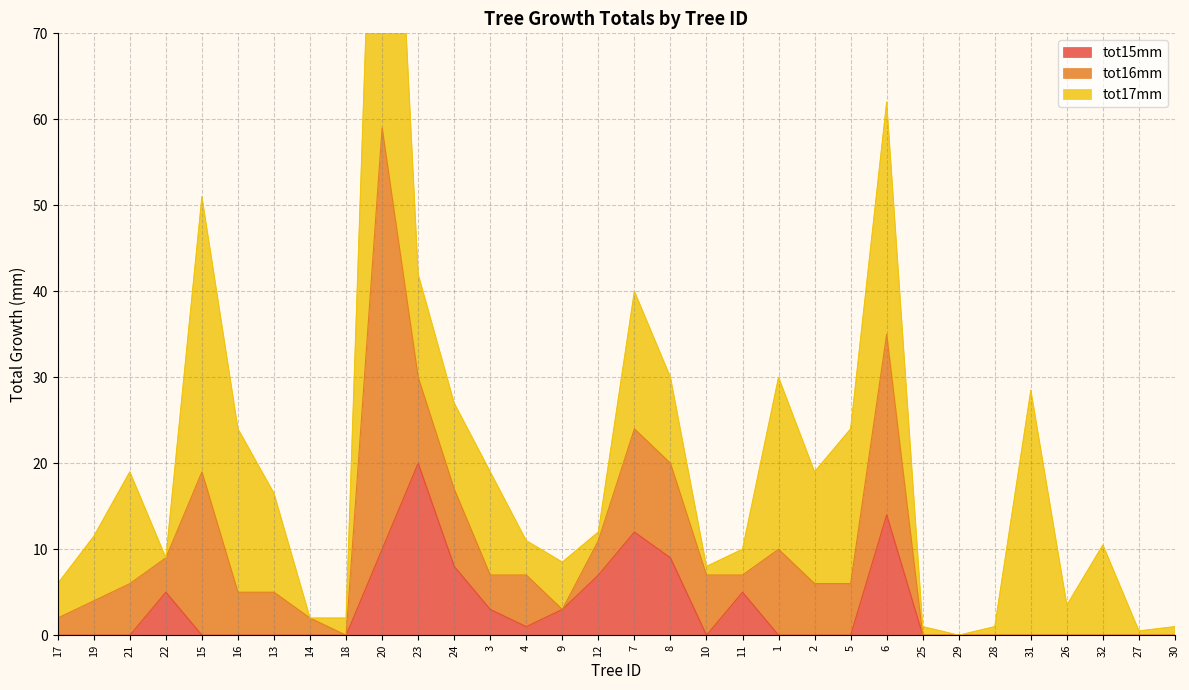

Which series has the largest total across all categories?

tot15mm